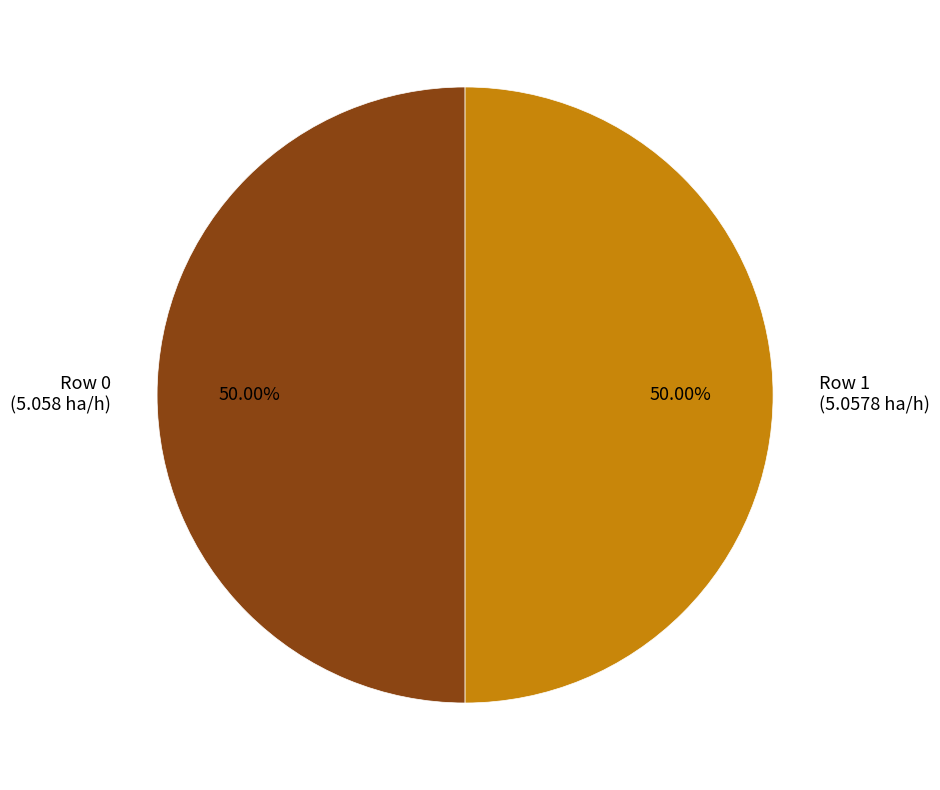

To the nearest percent, what portion does Row 0 represent?

50%